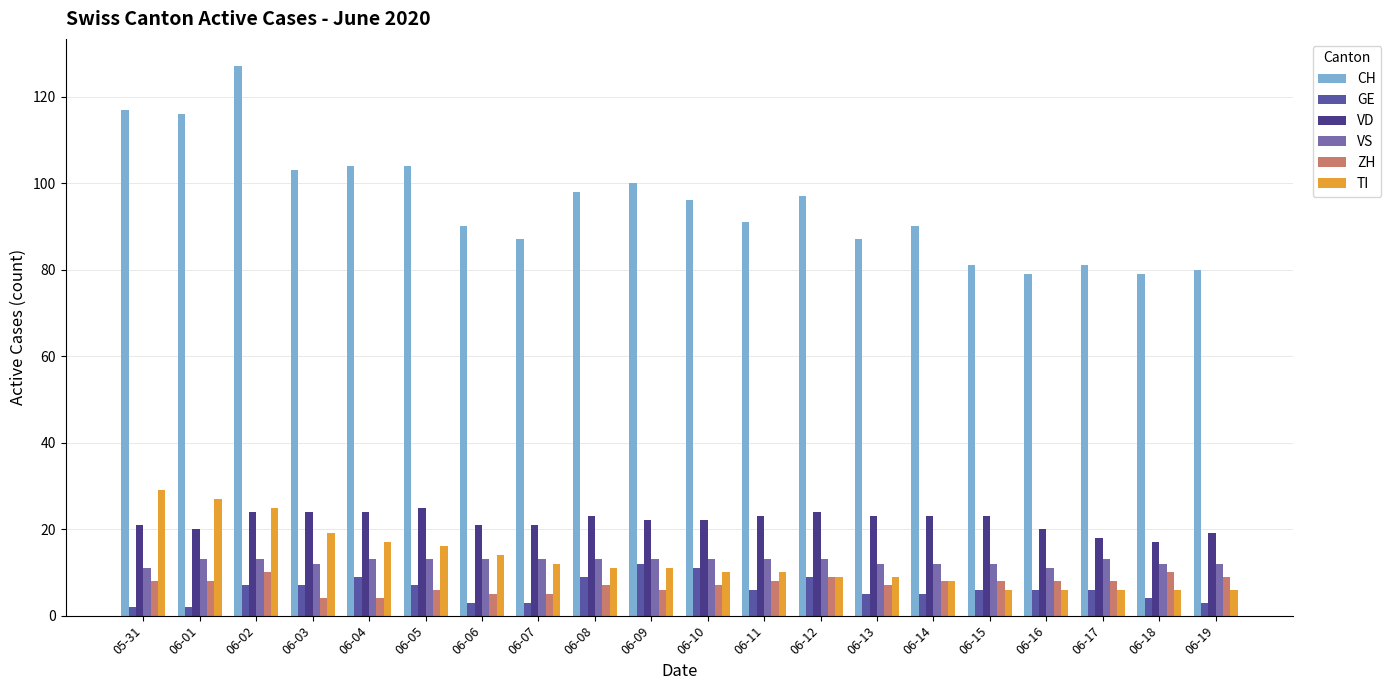

Count the VD values in the range 21 to 24.

14